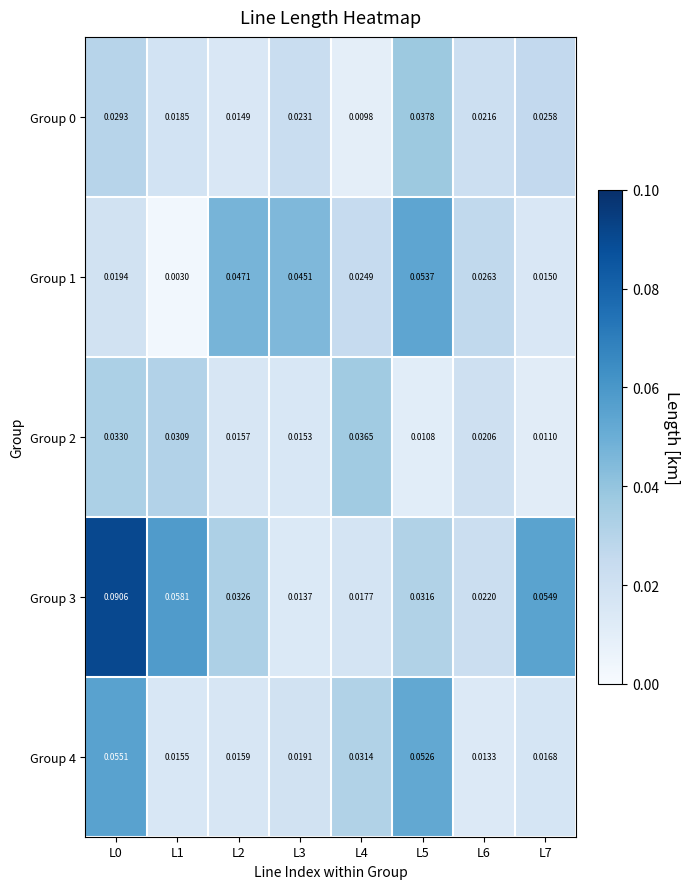

Is the value of Group 4 at L6 greater than the value of Group 3 at L6?

No